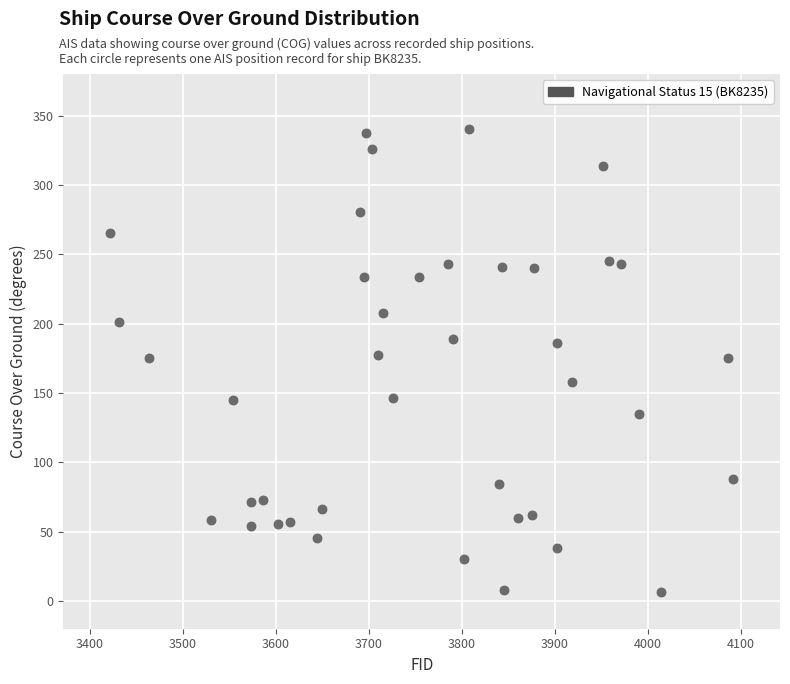

What is the range of Y values (max minus min)?

334.0